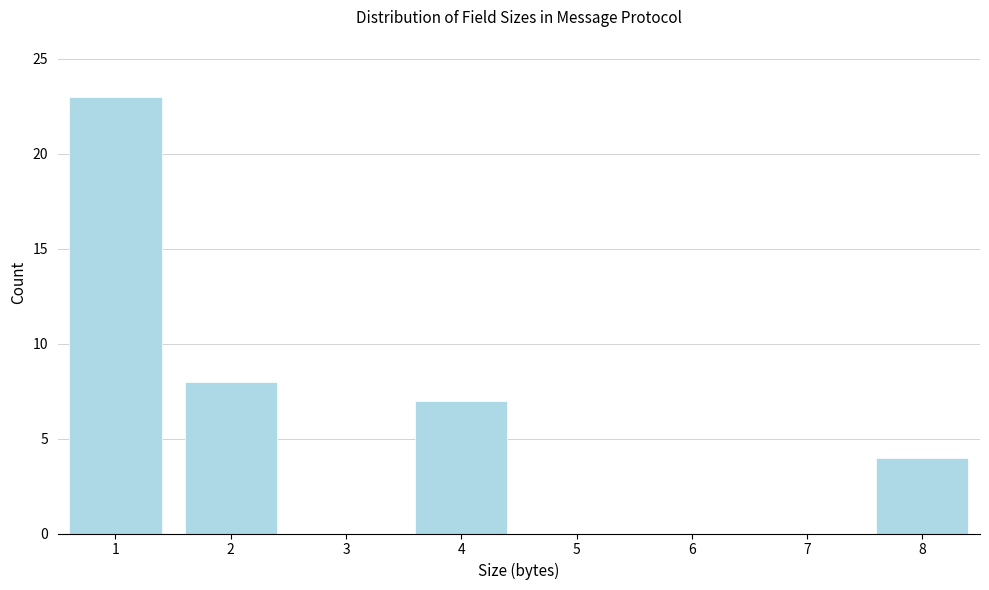

Reading left to right, what are all the values shown in this chart?

1=23	2=8	3=0	4=7	5=0	6=0	7=0	8=4